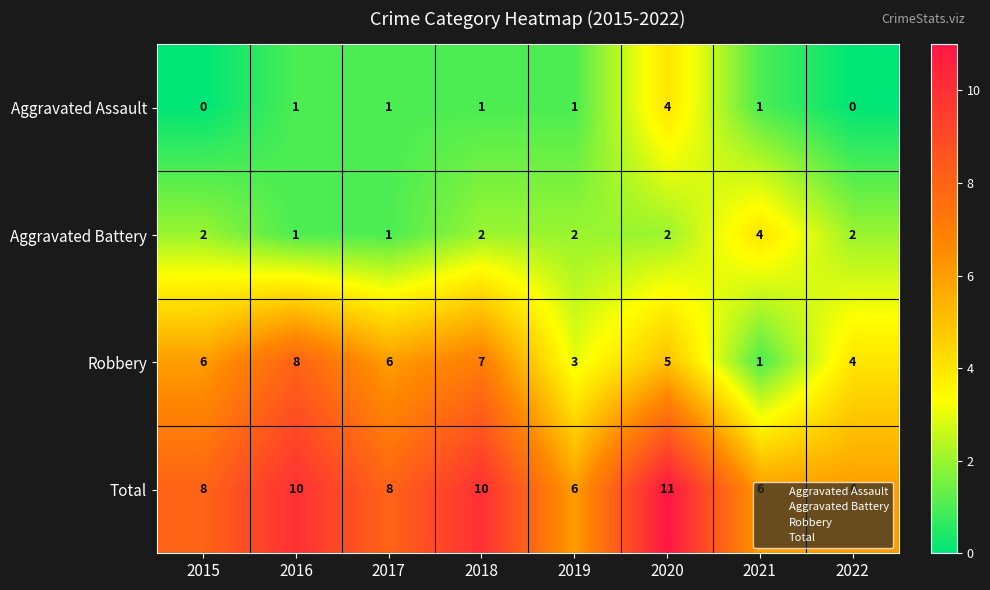

The value of Aggravated Battery at 2021 is 5. True or false?

False